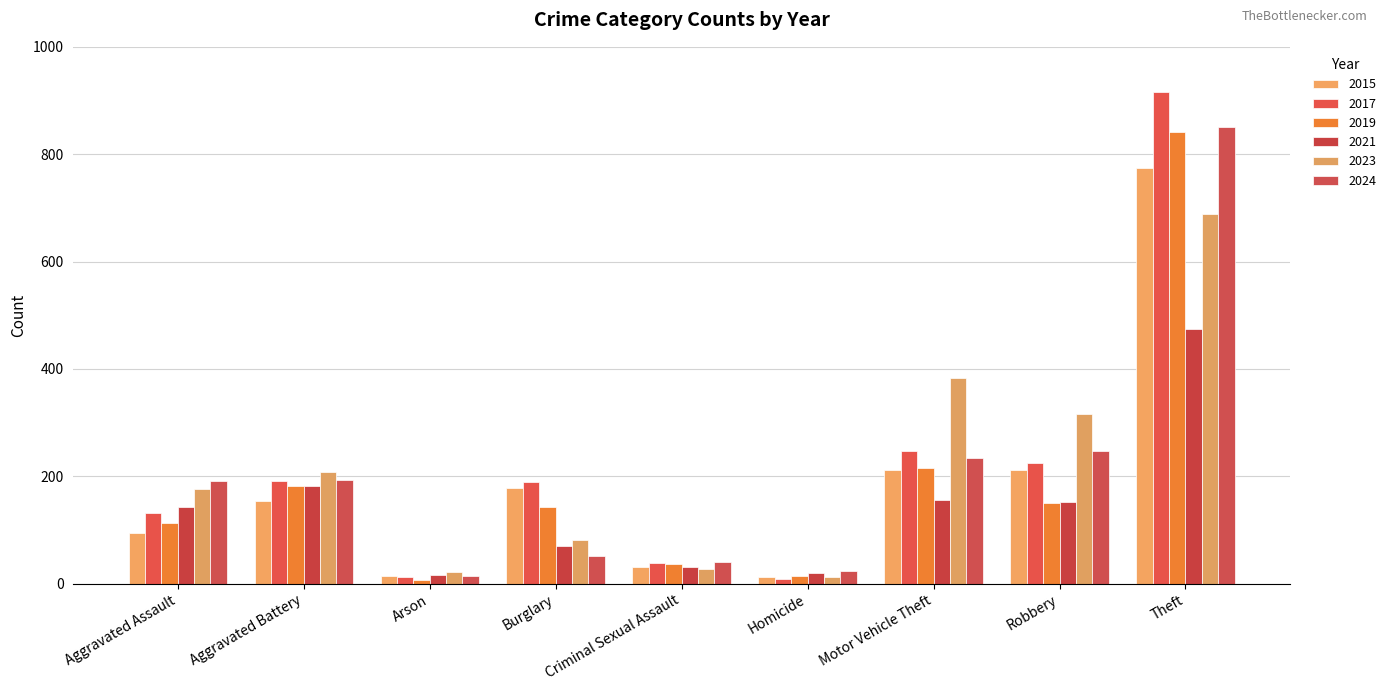

What is the minimum value shown in the chart?

6